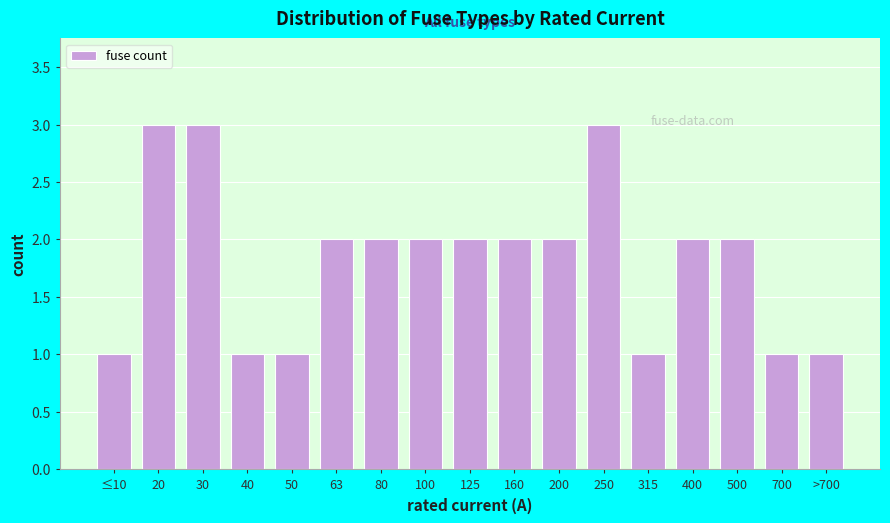

Reading left to right, what are all the values shown in this chart?

≤10=1	20=3	30=3	40=1	50=1	63=2	80=2	100=2	125=2	160=2	200=2	250=3	315=1	400=2	500=2	700=1	>700=1